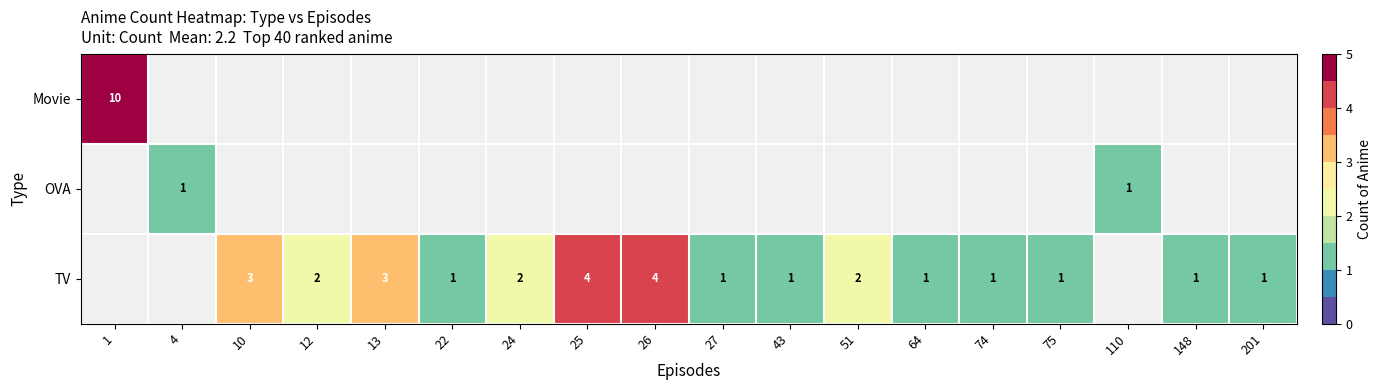

The value of TV at 27 is 1. True or false?

True